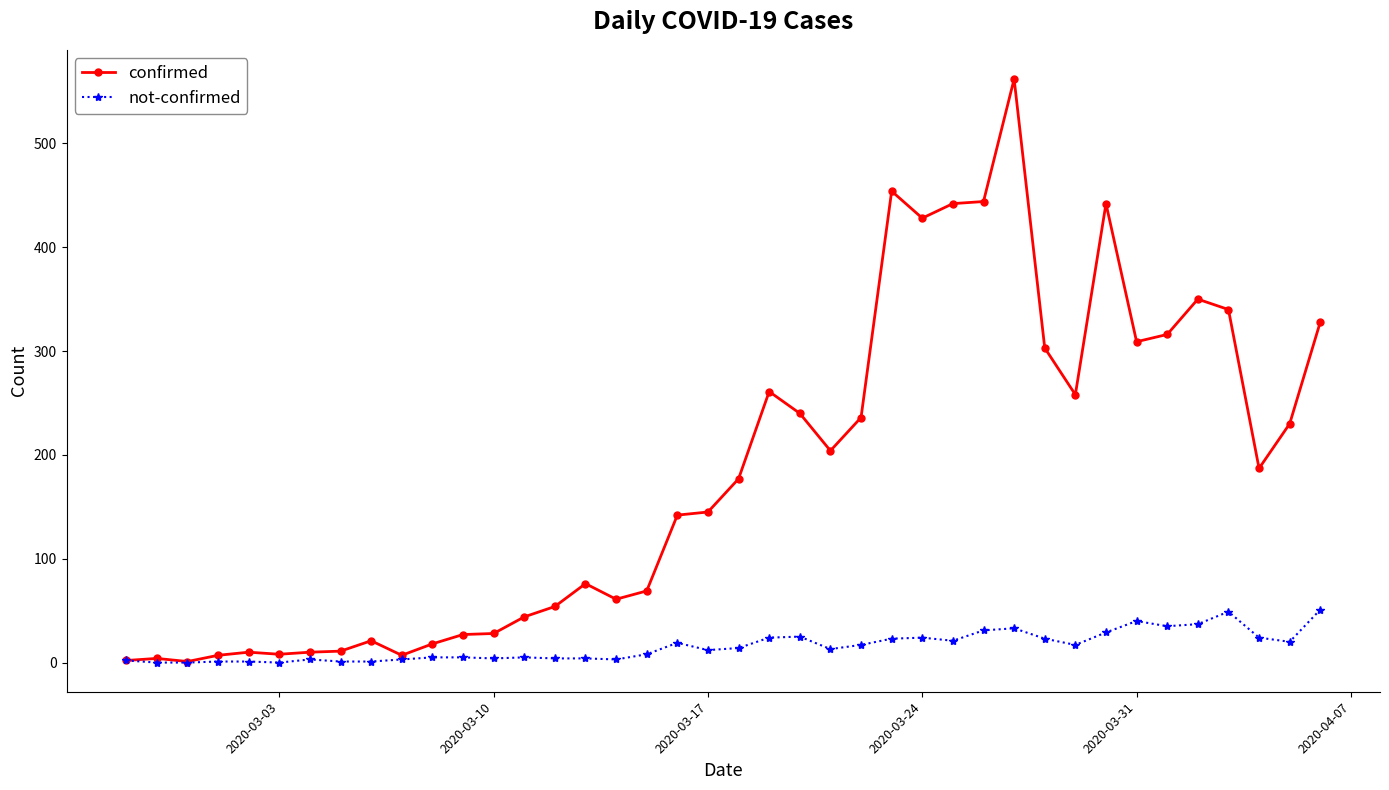

Which series has the widest spread of values?

confirmed